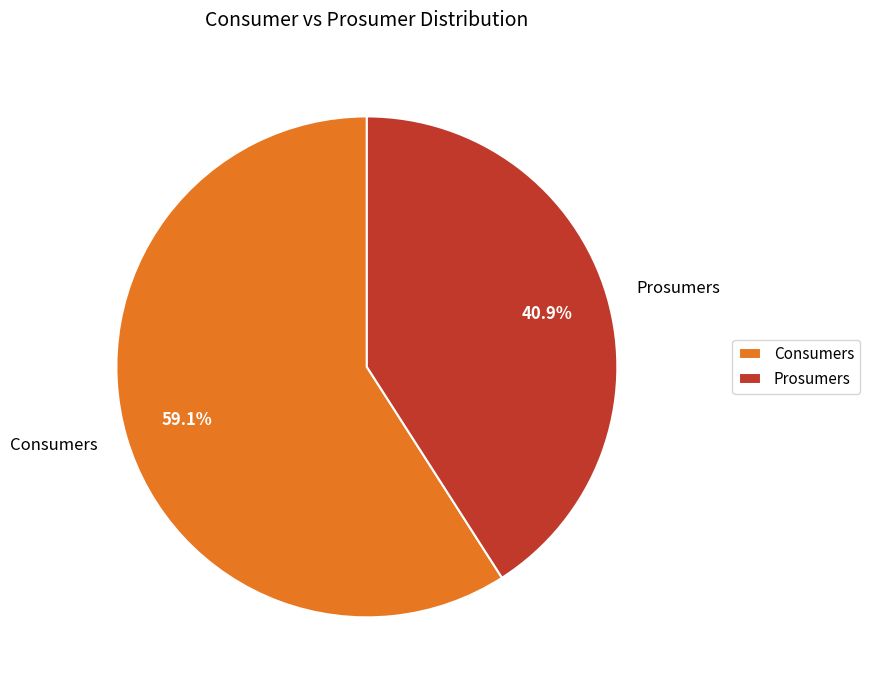

Count the number of slices in the pie.

2